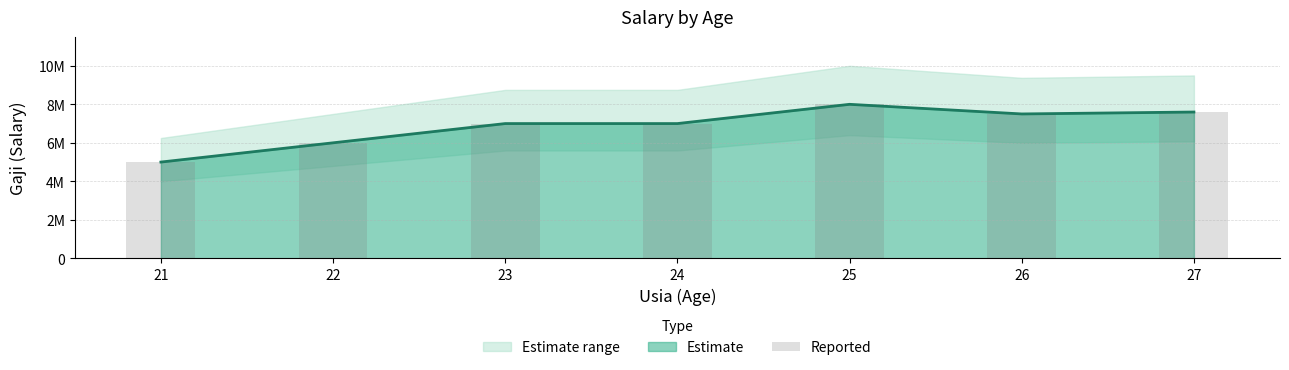

List the labels in order of value, smallest first.

21, 22, 23, 24, 26, 27, 25